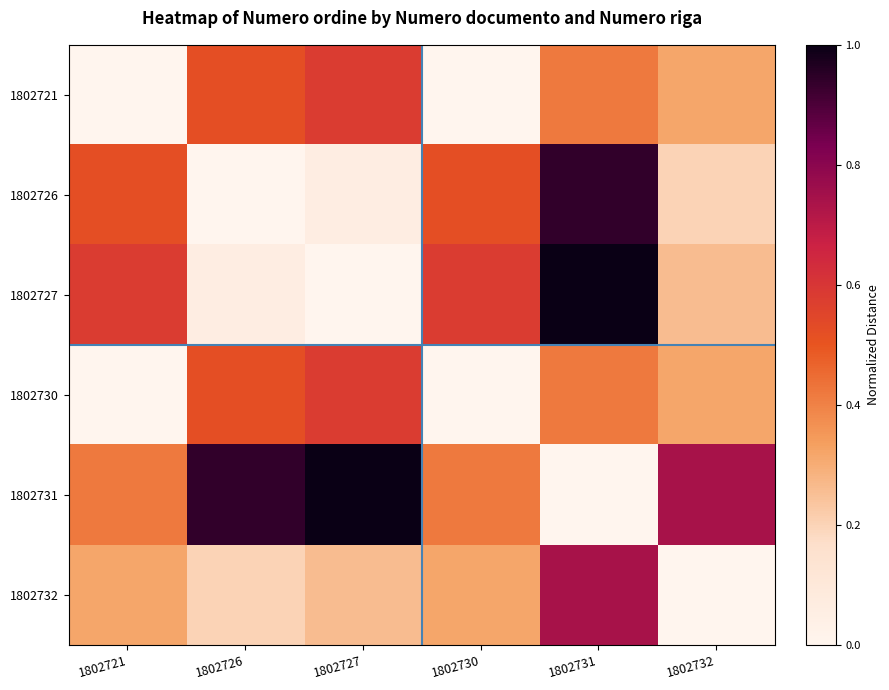

Reading left to right, what are all the values shown in this chart?

1802721: 1802721=0.0	1802726=0.5	1802727=0.6	1802730=0.0	1802731=0.4	1802732=0.3
1802726: 1802721=0.5	1802726=0.0	1802727=0.1	1802730=0.5	1802731=0.9	1802732=0.2
1802727: 1802721=0.6	1802726=0.1	1802727=0.0	1802730=0.6	1802731=1.0	1802732=0.3
1802730: 1802721=0.0	1802726=0.5	1802727=0.6	1802730=0.0	1802731=0.4	1802732=0.3
1802731: 1802721=0.4	1802726=0.9	1802727=1.0	1802730=0.4	1802731=0.0	1802732=0.7
1802732: 1802721=0.3	1802726=0.2	1802727=0.3	1802730=0.3	1802731=0.7	1802732=0.0